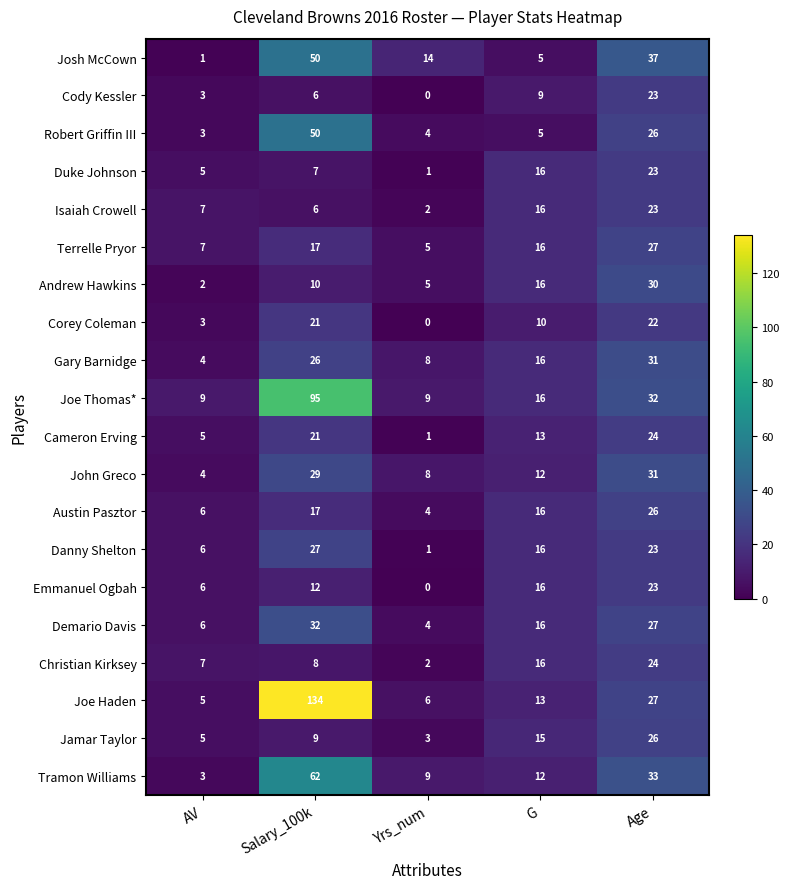

Is the value of Joe Thomas* at AV greater than the value of Andrew Hawkins at Salary_100k?

No